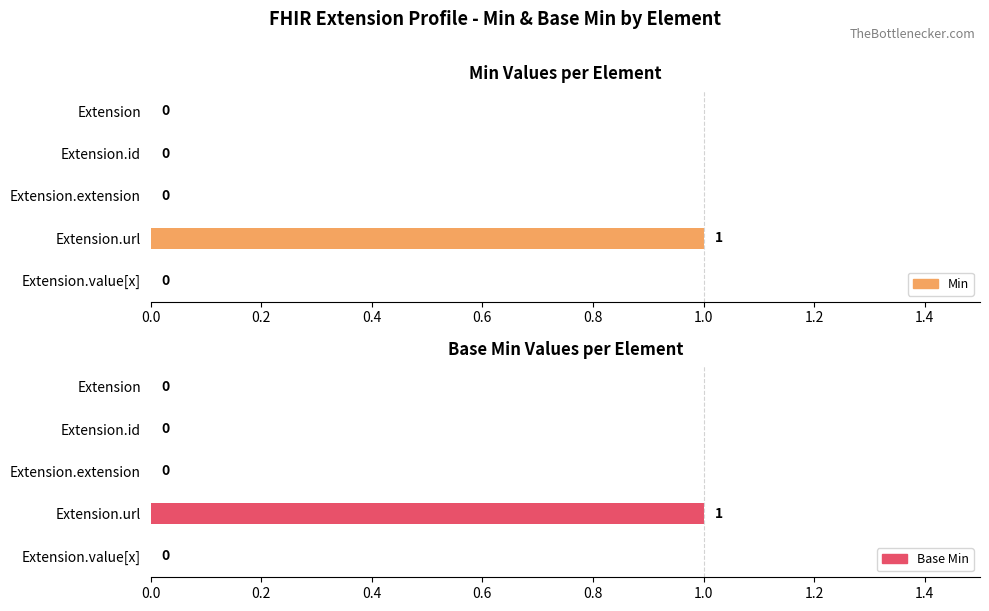

Reading left to right, transcribe all the data shown in this chart.

Min: 0	0	0	1	0
Base Min: 0	0	0	1	0